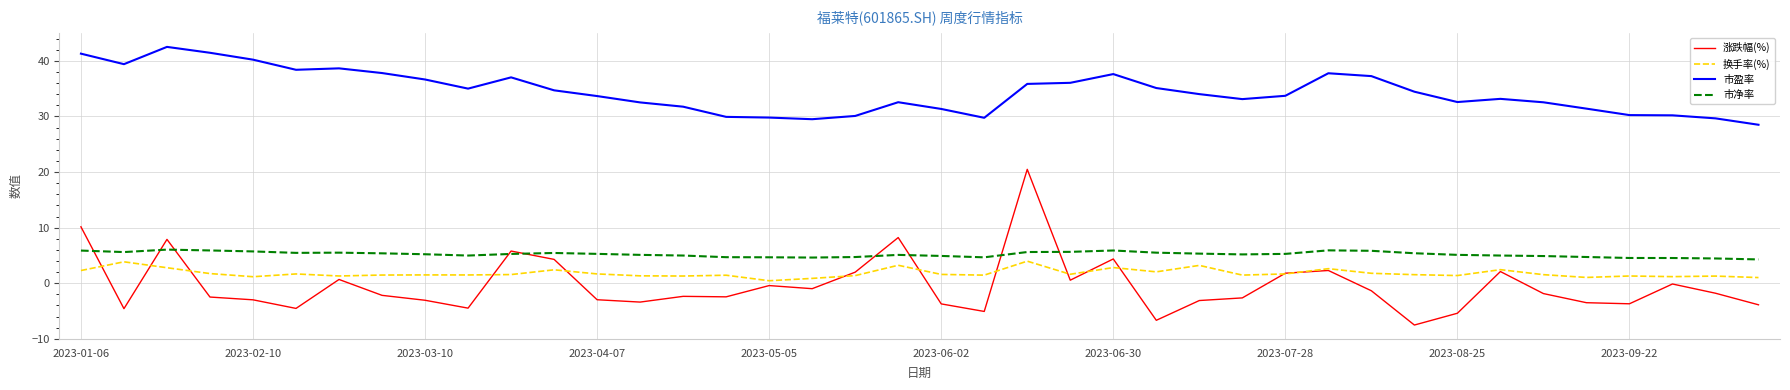

Does the chart have visible grid lines?

Yes